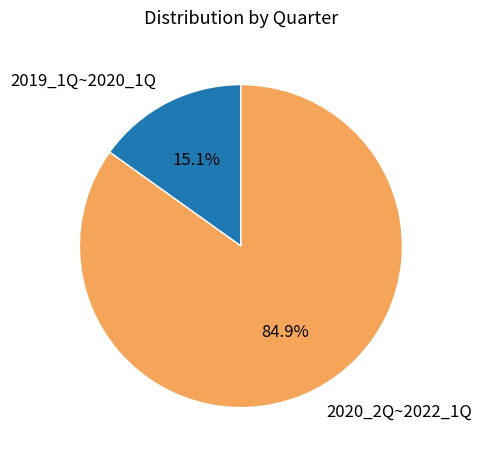

Approximately how many times larger is the value at 2020_2Q~2022_1Q compared to 2019_1Q~2020_1Q?

5.6